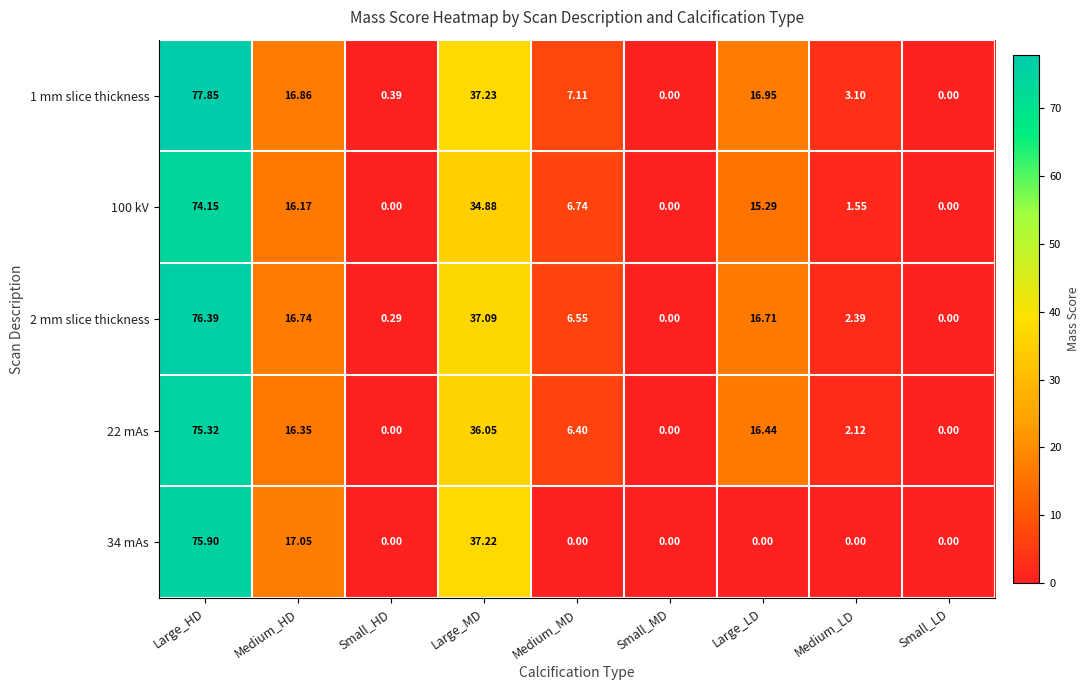

At which category is the sum across all series the highest?

Large_HD